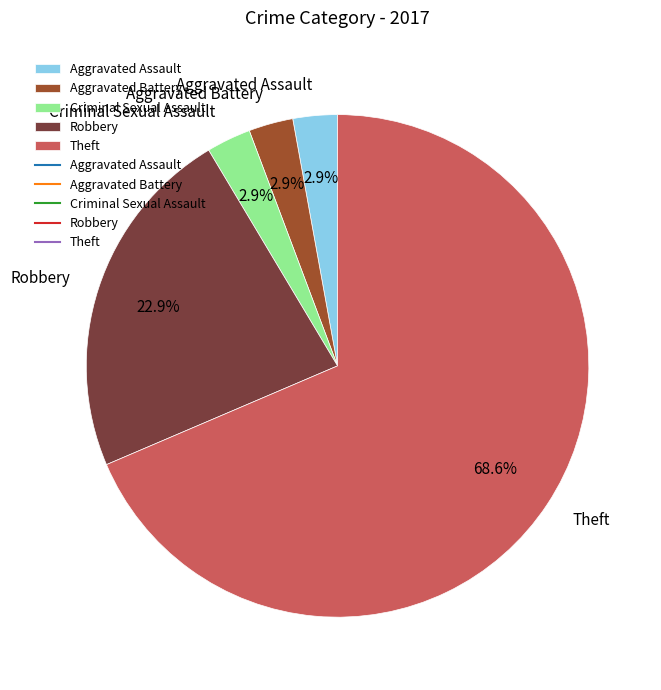

To the nearest percent, what percentage of the pie is Aggravated Battery?

3%